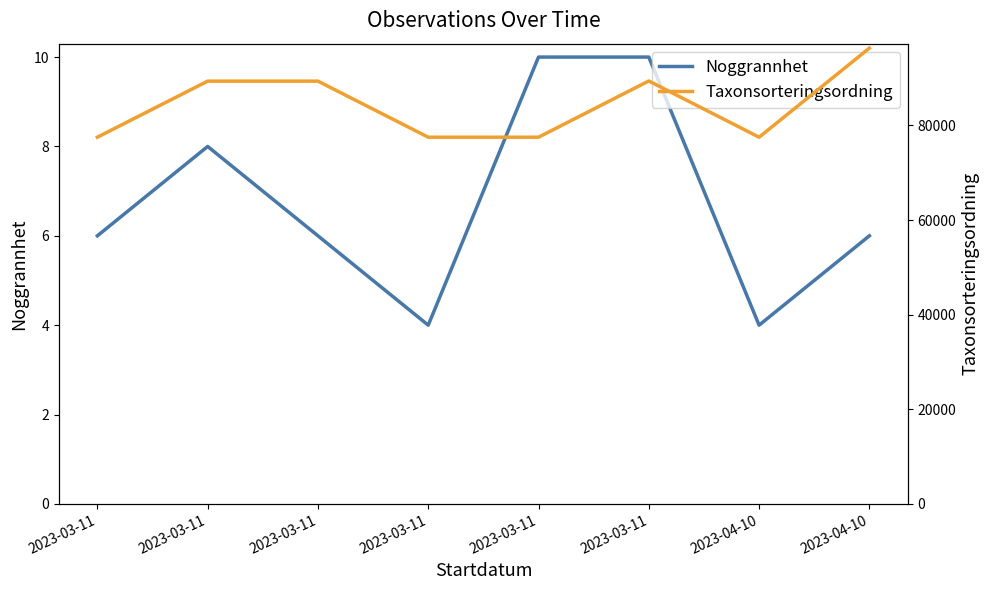

Rank the categories by Taxonsorteringsordning value from highest to lowest.

2023-04-10, 2023-03-11, 2023-03-11, 2023-03-11, 2023-03-11, 2023-03-11, 2023-03-11, 2023-04-10